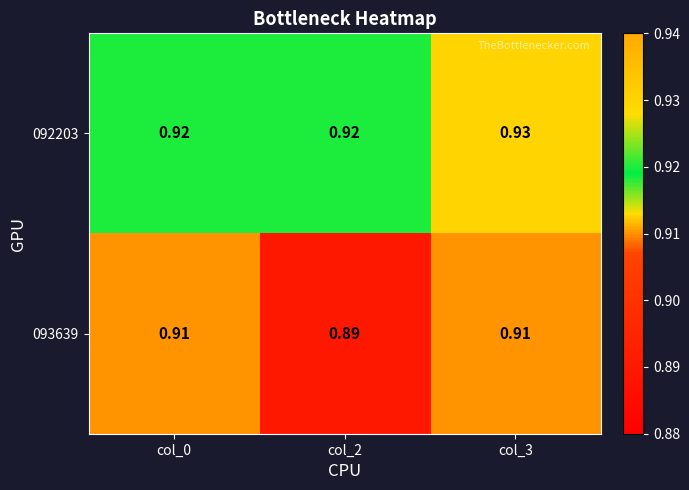

Is the value of 092203 at col_3 greater than the value of 093639 at col_3?

Yes